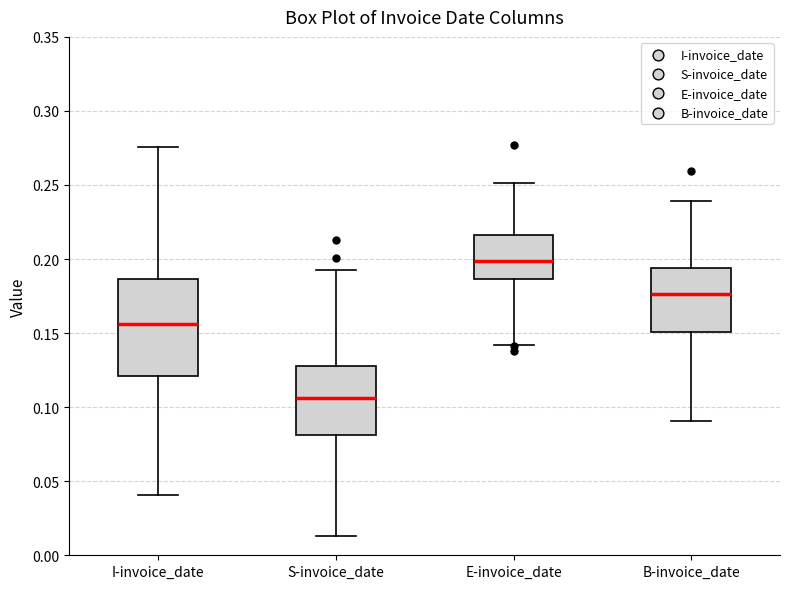

Reading left to right, transcribe this box plot: for each box, give where its median line is, the range the box spans, and where its two whiskers end, as read against the y-axis. The values are not printed on the chart, so give them approximately, as read against the axis.

I-invoice_date: median 0.155, box 0.120 to 0.185, whiskers 0.040 to 0.275
S-invoice_date: median 0.105, box 0.080 to 0.125, whiskers 0.015 to 0.190
E-invoice_date: median 0.200, box 0.185 to 0.215, whiskers 0.140 to 0.250
B-invoice_date: median 0.175, box 0.150 to 0.195, whiskers 0.090 to 0.240